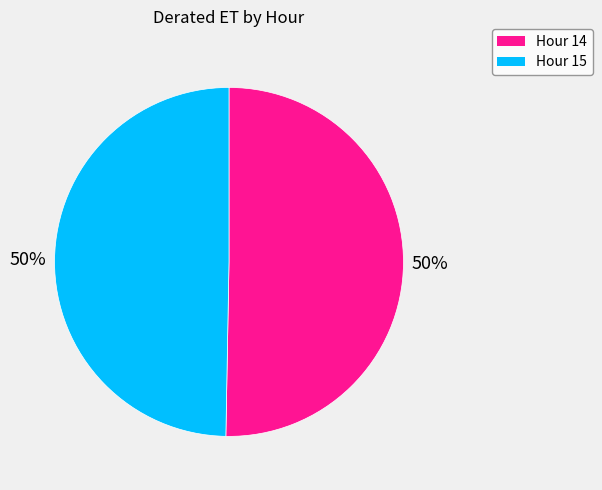

Do Hour 14 and Hour 15 together represent more than half of the pie?

Yes